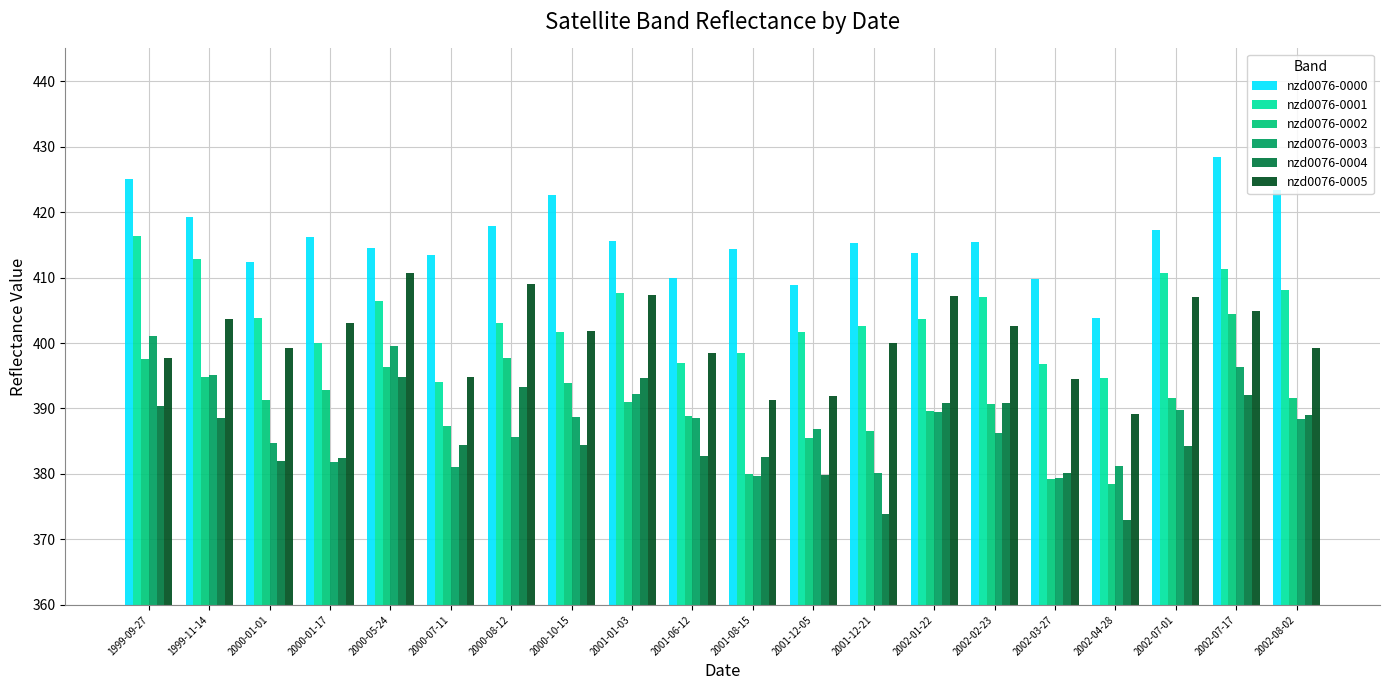

What is the sum of all nzd0076-0004 values?

7714.1